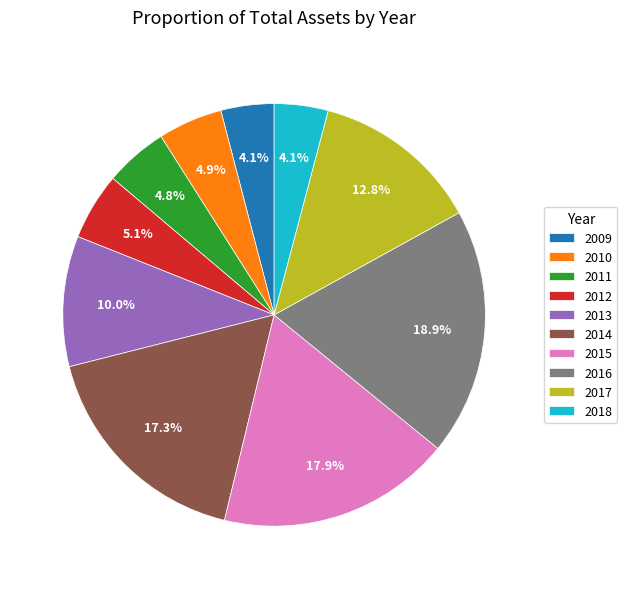

Count the number of slices in the pie.

10